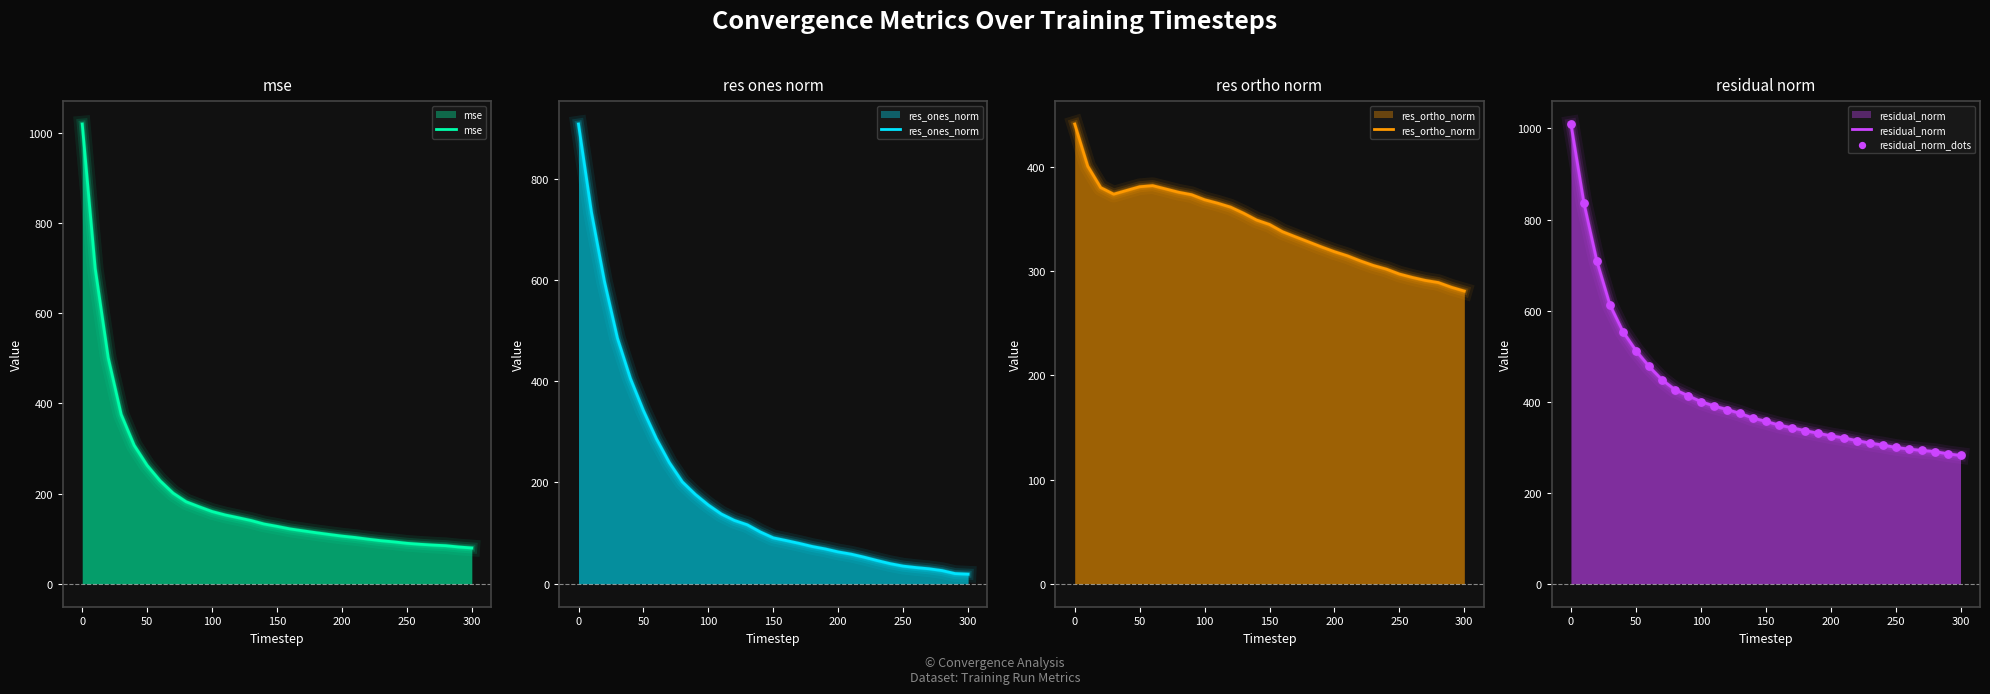

What are all the series names shown in the legend?

mse, res_ones_norm, res_ortho_norm, residual_norm, residual_norm_dots